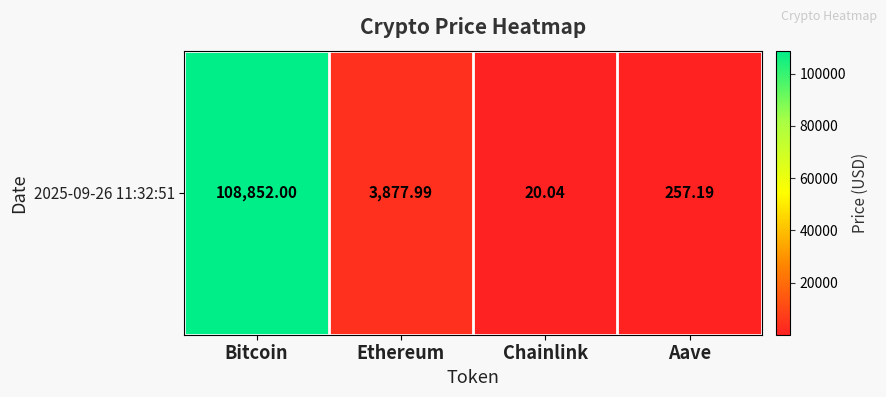

Is it true that the value at Bitcoin is 108852.0?

True